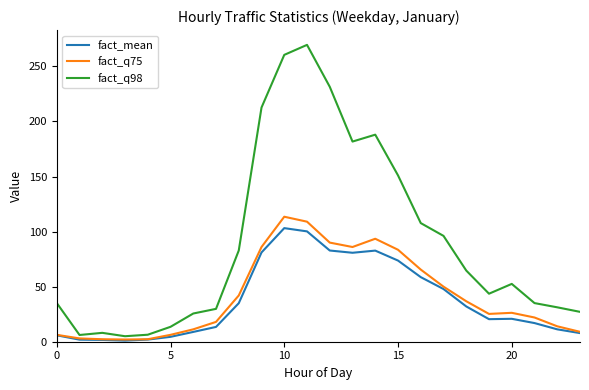

Which series has the largest total across all categories?

fact_q98